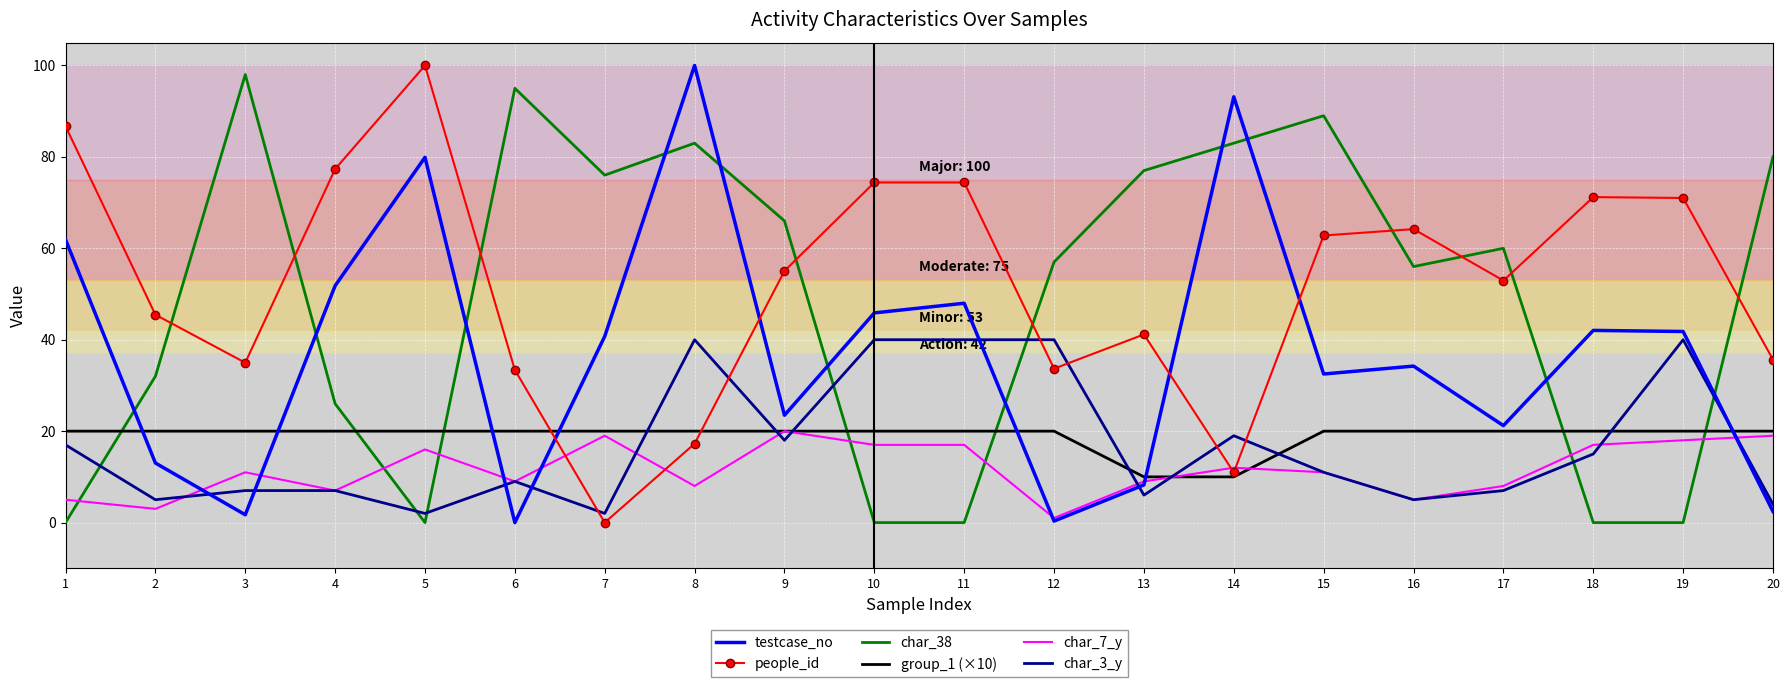

Is the value of testcase_no at 8 greater than the value of char_7_y at 18?

Yes